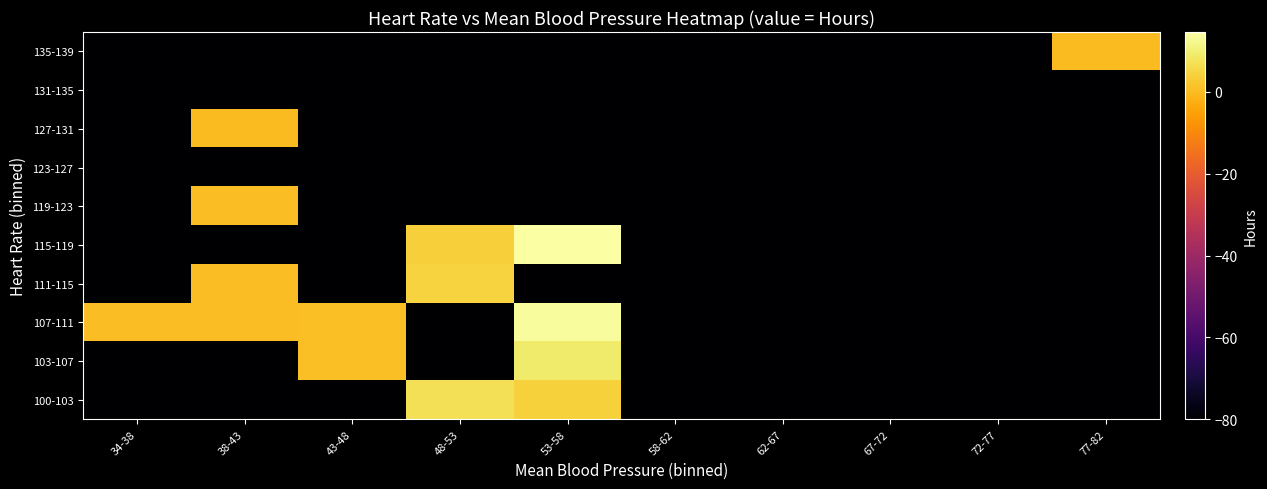

Reading left to right, transcribe all the data shown in this chart.

100-103: 34-38=-80.0	38-43=-80.0	43-48=-80.0	48-53=6.9	53-58=4.1	58-62=-80.0	62-67=-80.0	67-72=-80.0	72-77=-80.0	77-82=-80.0
103-107: 34-38=-80.0	38-43=-80.0	43-48=0.7	48-53=-80.0	53-58=9.1	58-62=-80.0	62-67=-80.0	67-72=-80.0	72-77=-80.0	77-82=-80.0
107-111: 34-38=0.4	38-43=0.6	43-48=0.9	48-53=-80.0	53-58=13.6	58-62=-80.0	62-67=-80.0	67-72=-80.0	72-77=-80.0	77-82=-80.0
111-115: 34-38=-80.0	38-43=0.3	43-48=-80.0	48-53=4.6	53-58=-80.0	58-62=-80.0	62-67=-80.0	67-72=-80.0	72-77=-80.0	77-82=-80.0
115-119: 34-38=-80.0	38-43=-80.0	43-48=-80.0	48-53=3.6	53-58=14.6	58-62=-80.0	62-67=-80.0	67-72=-80.0	72-77=-80.0	77-82=-80.0
119-123: 34-38=-80.0	38-43=0.2	43-48=-80.0	48-53=-80.0	53-58=-80.0	58-62=-80.0	62-67=-80.0	67-72=-80.0	72-77=-80.0	77-82=-80.0
123-127: 34-38=-80.0	38-43=-80.0	43-48=-80.0	48-53=-80.0	53-58=-80.0	58-62=-80.0	62-67=-80.0	67-72=-80.0	72-77=-80.0	77-82=-80.0
127-131: 34-38=-80.0	38-43=0.1	43-48=-80.0	48-53=-80.0	53-58=-80.0	58-62=-80.0	62-67=-80.0	67-72=-80.0	72-77=-80.0	77-82=-80.0
131-135: 34-38=-80.0	38-43=-80.0	43-48=-80.0	48-53=-80.0	53-58=-80.0	58-62=-80.0	62-67=-80.0	67-72=-80.0	72-77=-80.0	77-82=-80.0
135-139: 34-38=-80.0	38-43=-80.0	43-48=-80.0	48-53=-80.0	53-58=-80.0	58-62=-80.0	62-67=-80.0	67-72=-80.0	72-77=-80.0	77-82=0.1